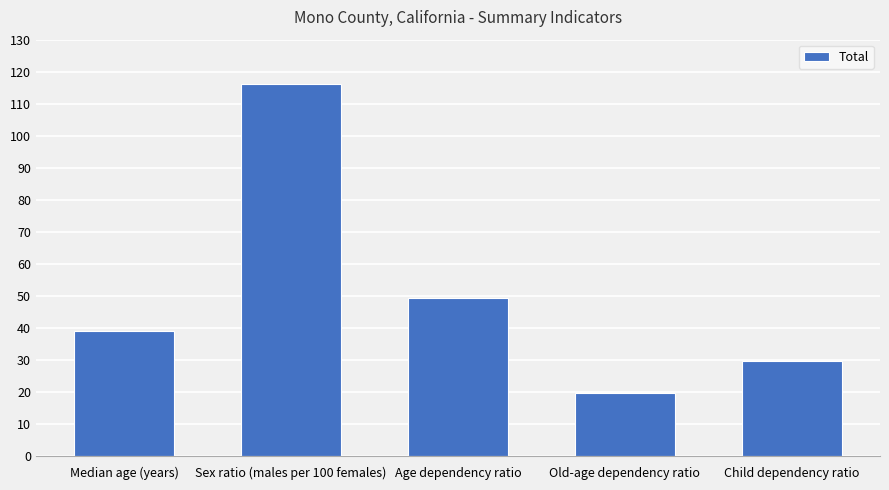

List the labels in order of value, smallest first.

Old-age dependency ratio, Child dependency ratio, Median age (years), Age dependency ratio, Sex ratio (males per 100 females)